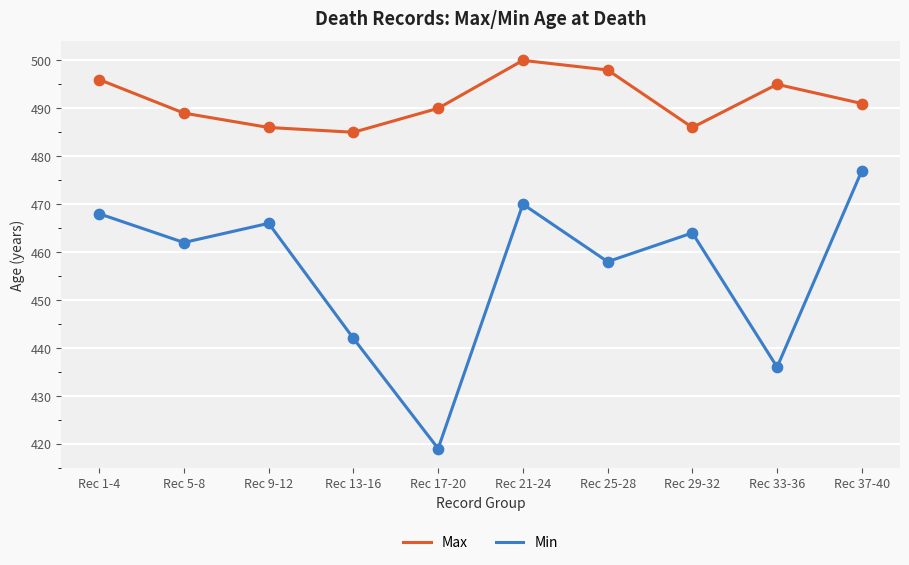

Which series has the widest spread of values?

Min